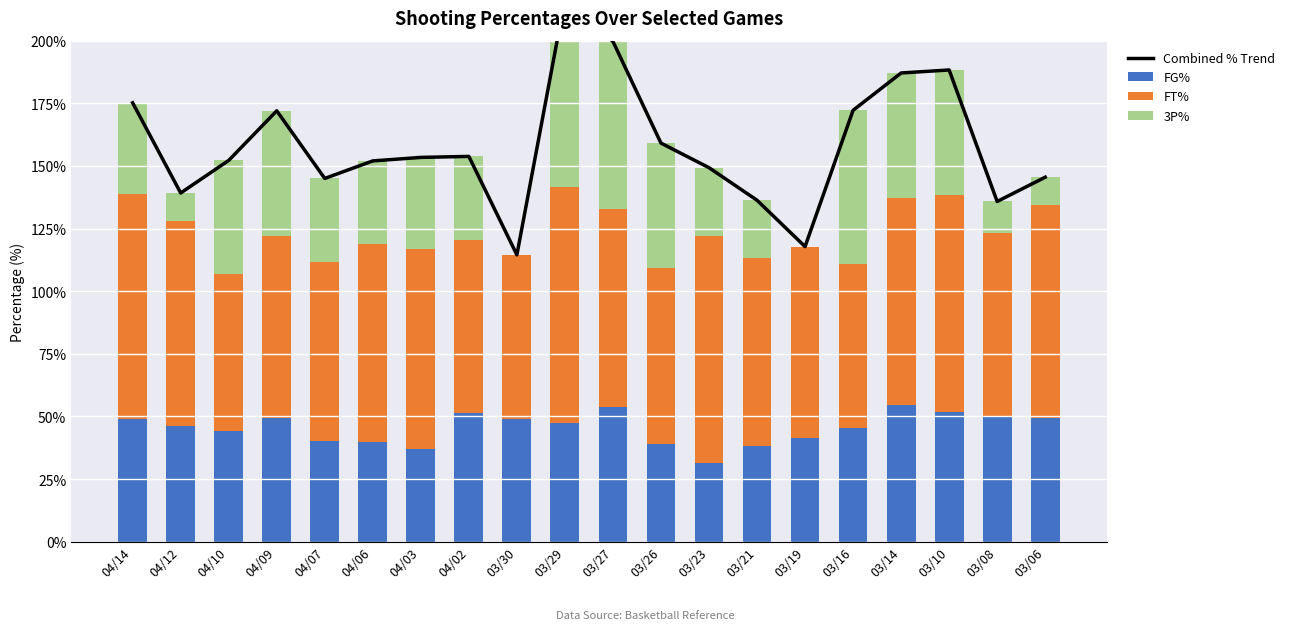

What position from the left is 04/02?

8